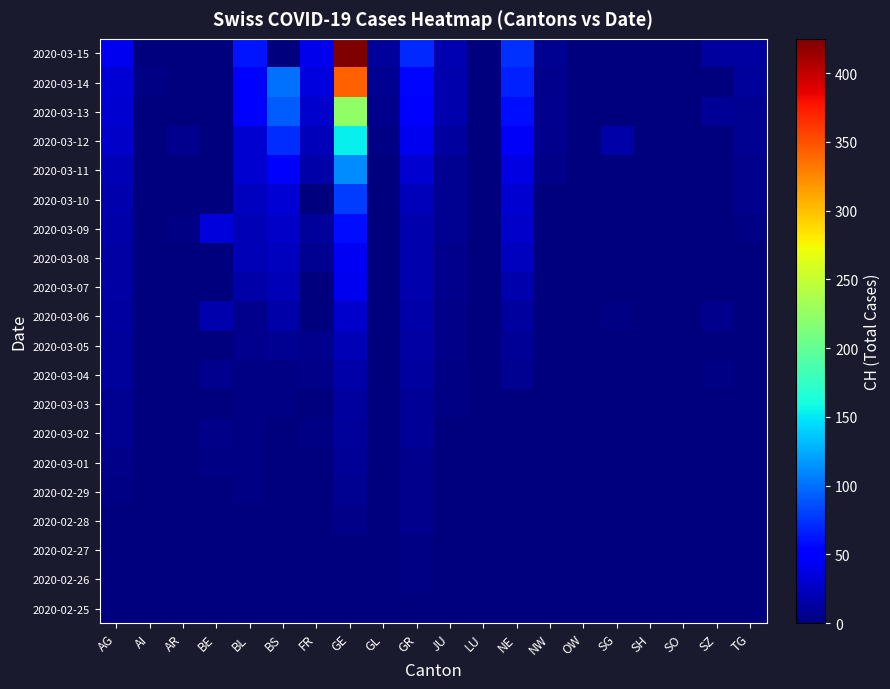

Which series changed the most between BL and TG?

2020-03-15